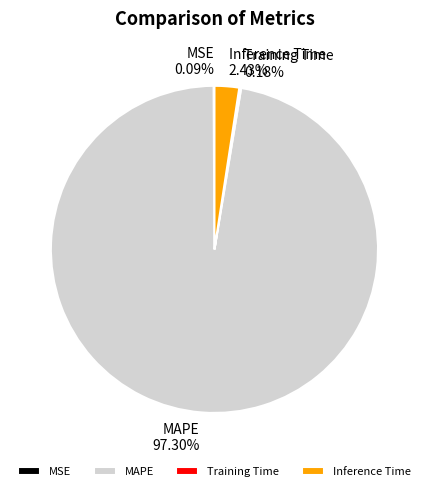

Which category accounts for the majority?

MAPE